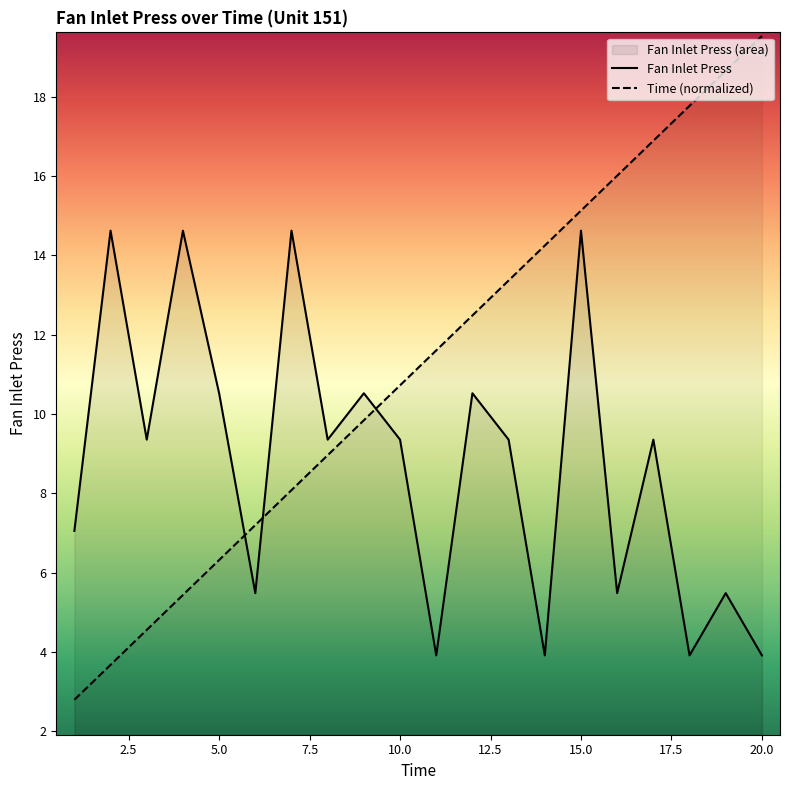

How many distinct data groups are displayed?

2